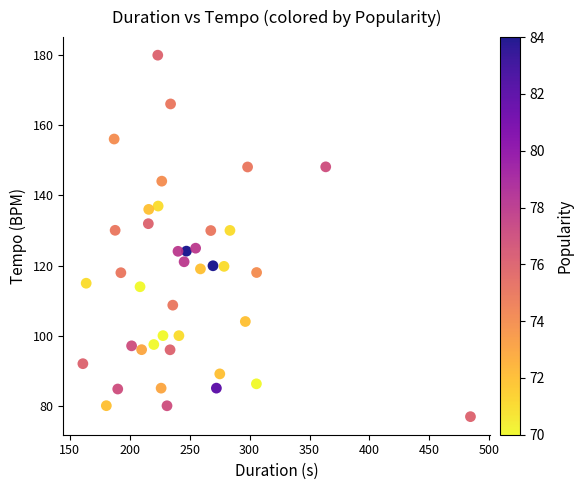

What is the range of Y values (max minus min)?

103.1